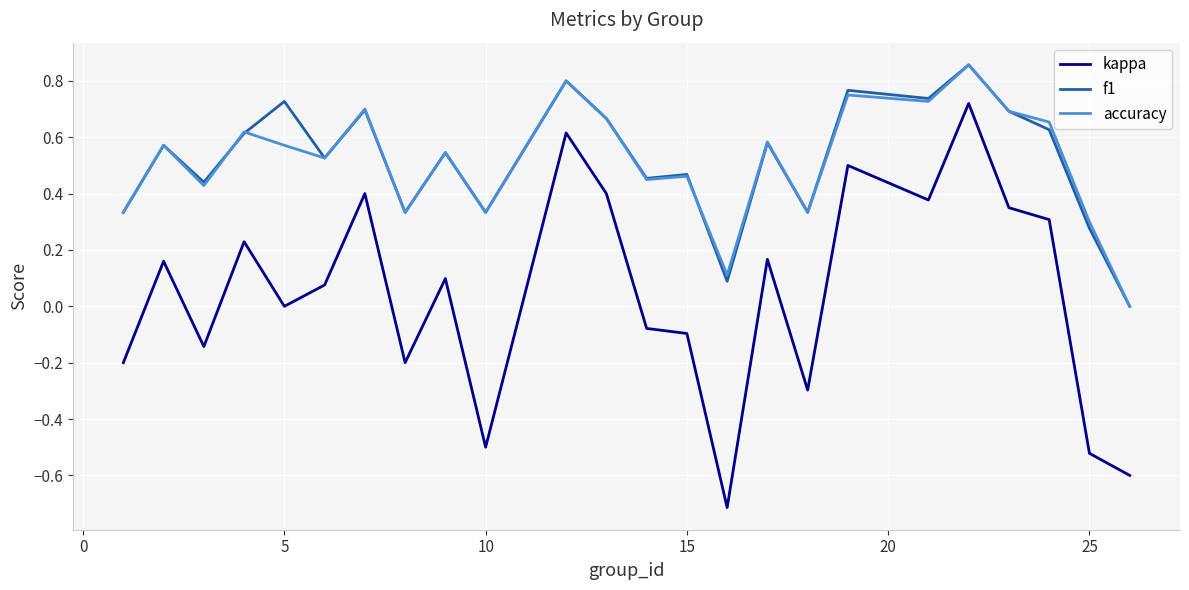

What is the minimum value shown in the chart?

-0.7